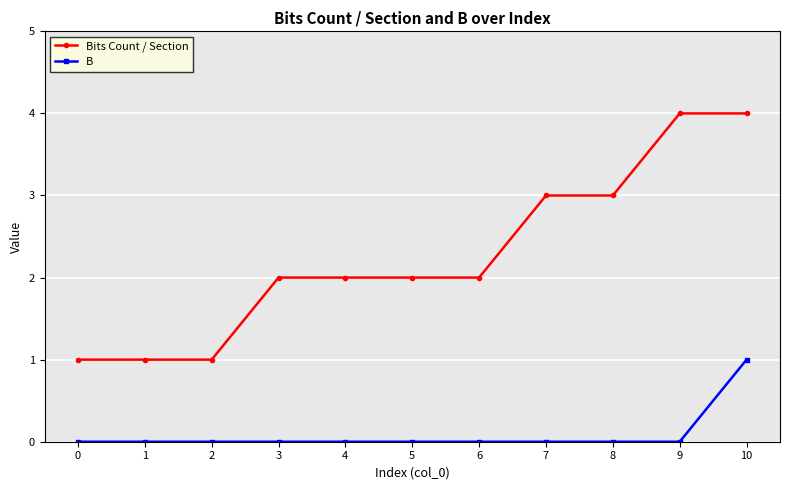

Which category has the highest value in the B series?

10